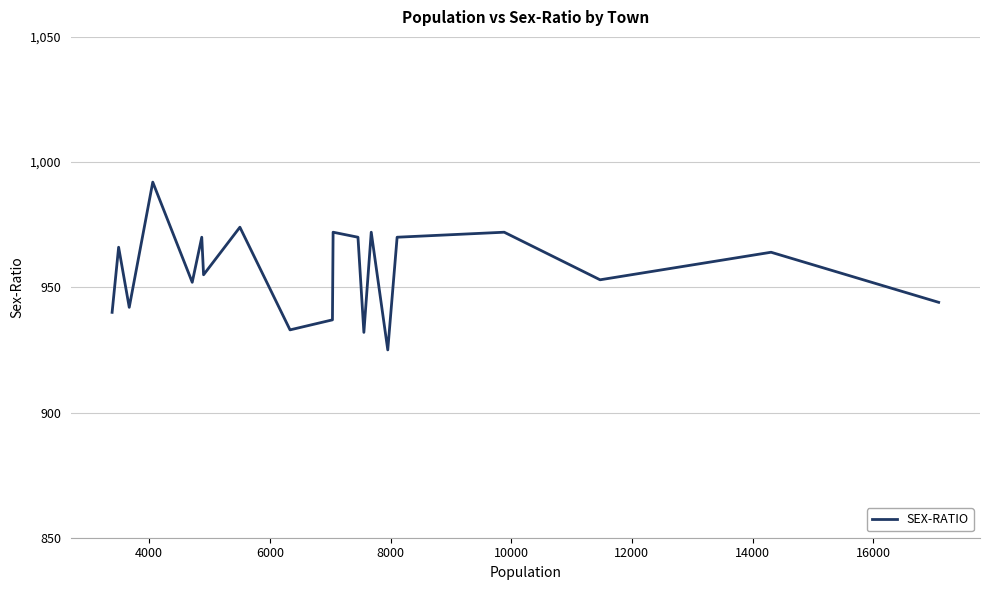

How many interior local valleys (lower than both neighbors) does the data have?

7